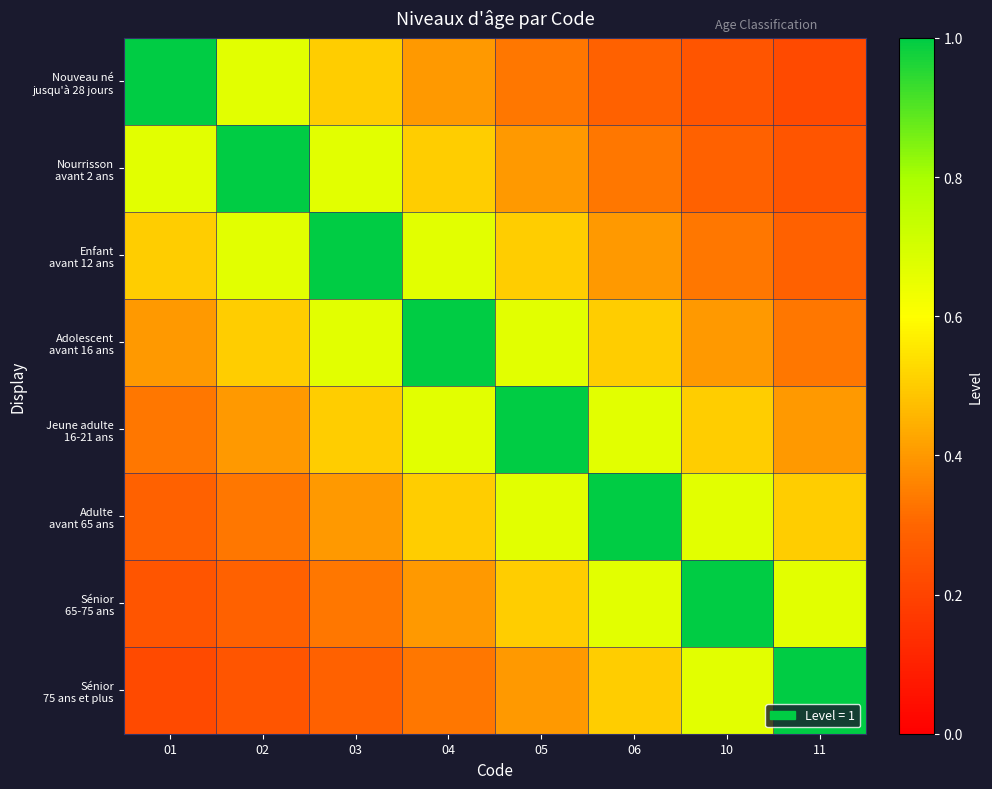

Which series changed the most between 05 and 11?

Jeune adulte 16-21 ans